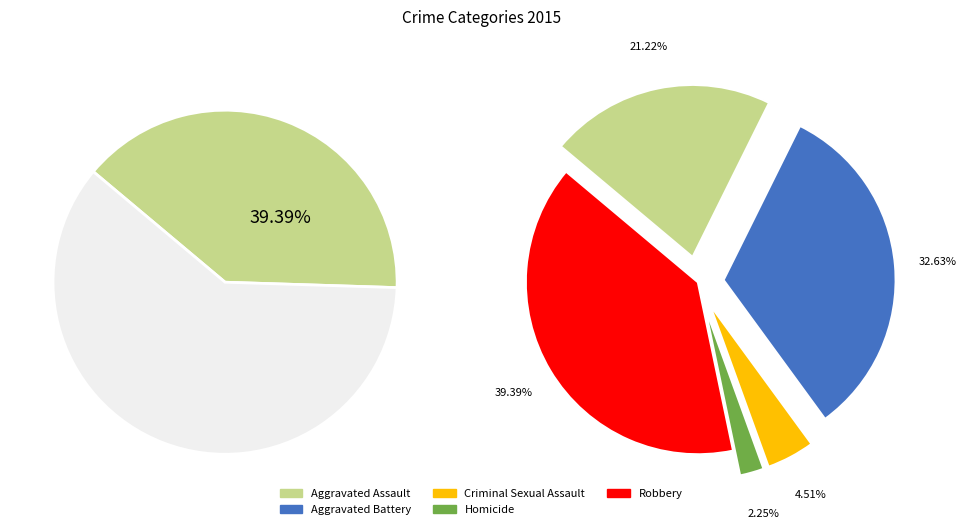

Does Aggravated Battery represent more than half of the total?

No